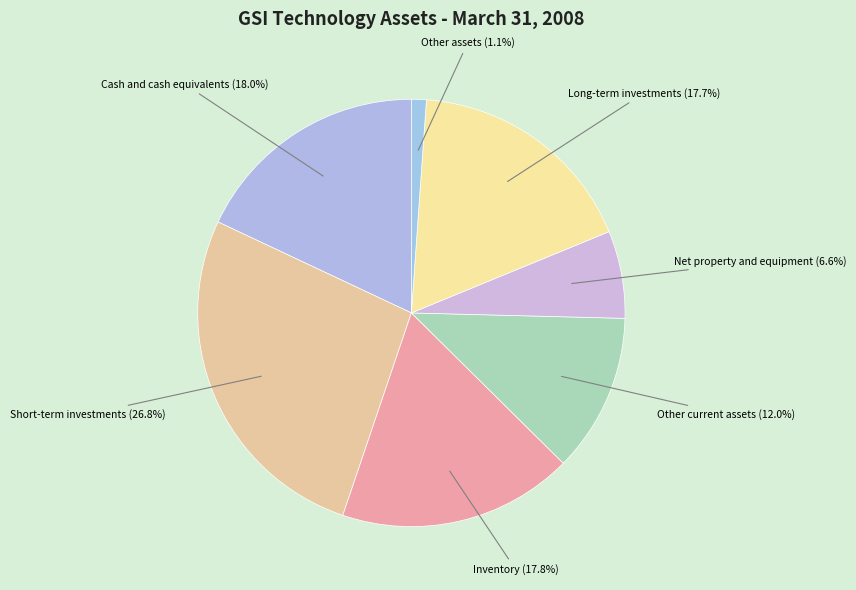

Is there a majority slice in this chart?

No